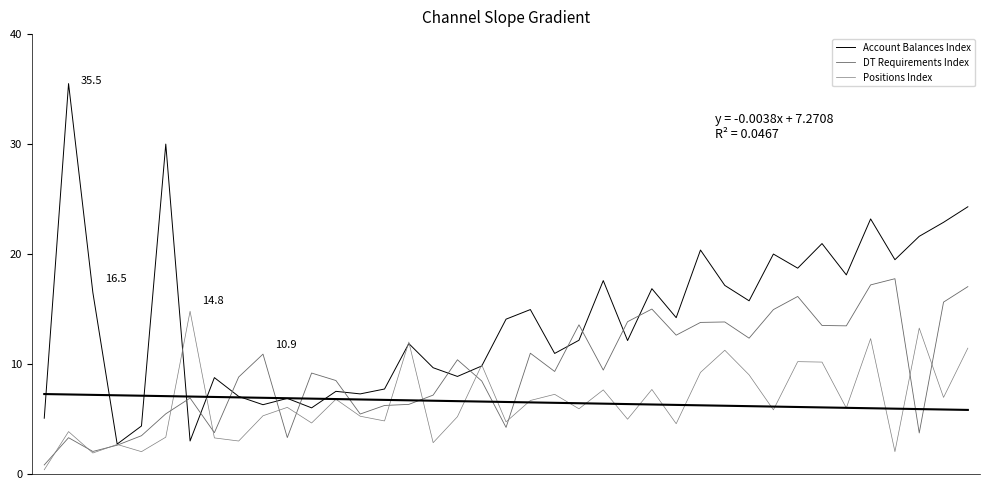

Where does the Account Balances Index series first go above 14?

1